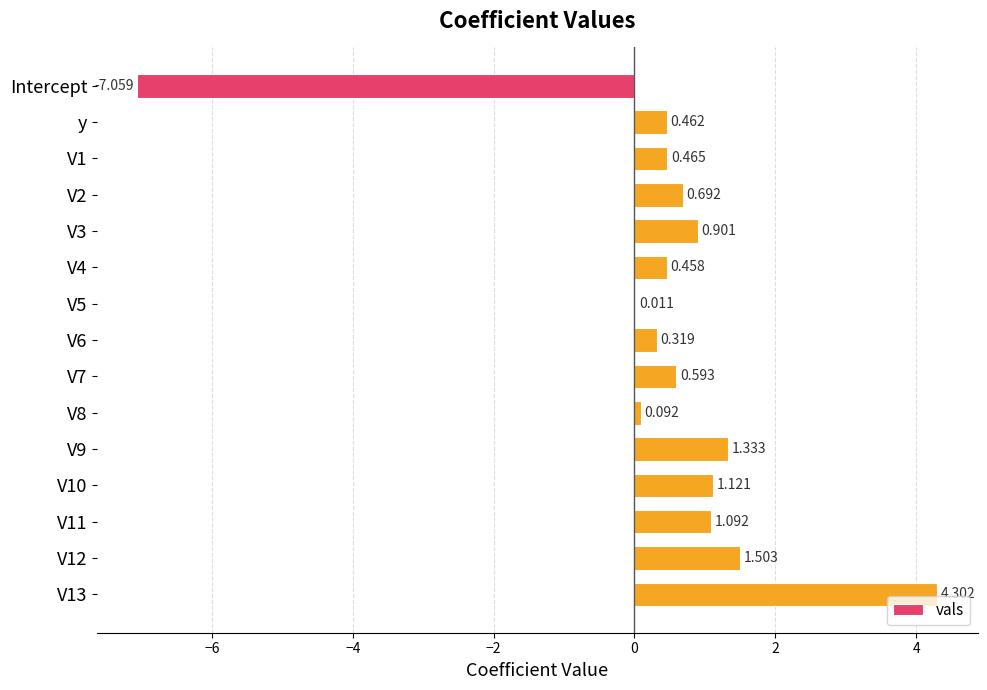

Count the number of categories in the chart.

15